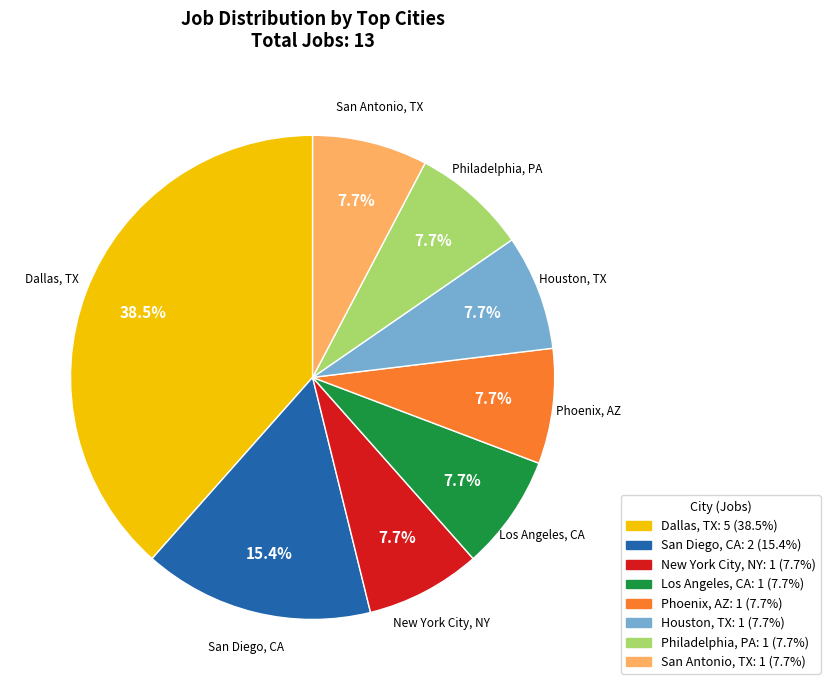

Approximately how many times larger is the value at Philadelphia, PA compared to New York City, NY?

1.0